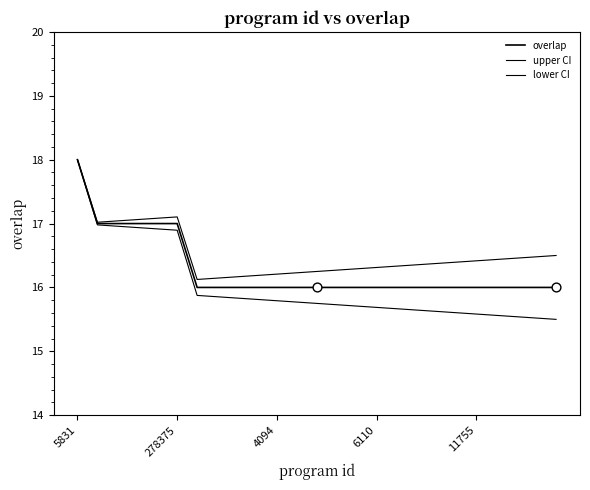

Is this an area chart (filled region under the line)?

No